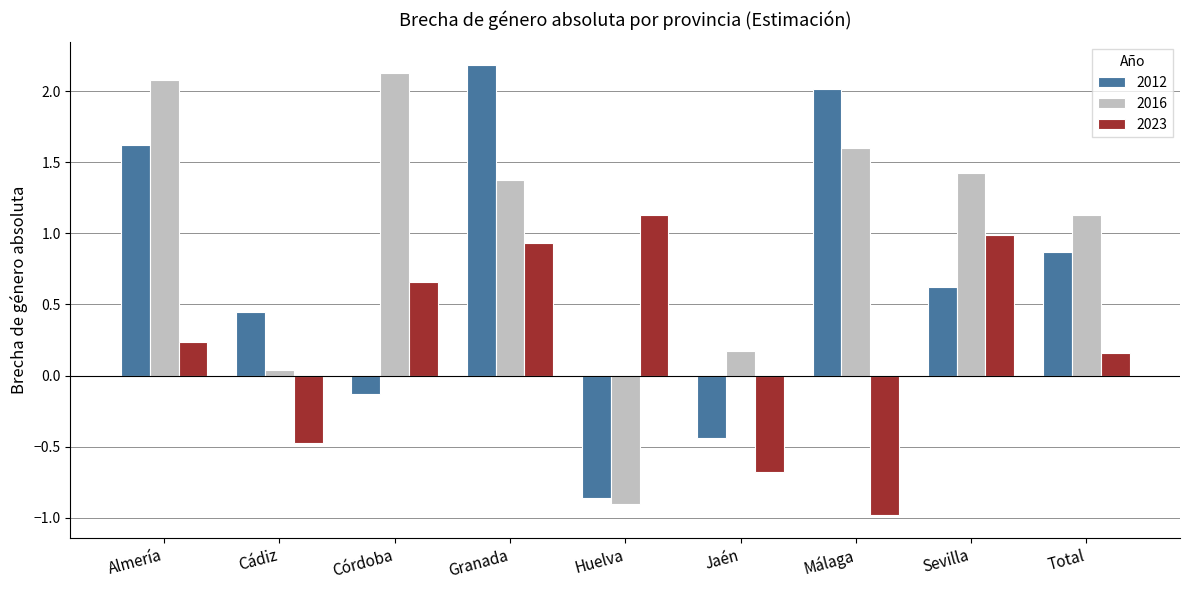

What is the label of the 2nd bar from the right?

Sevilla